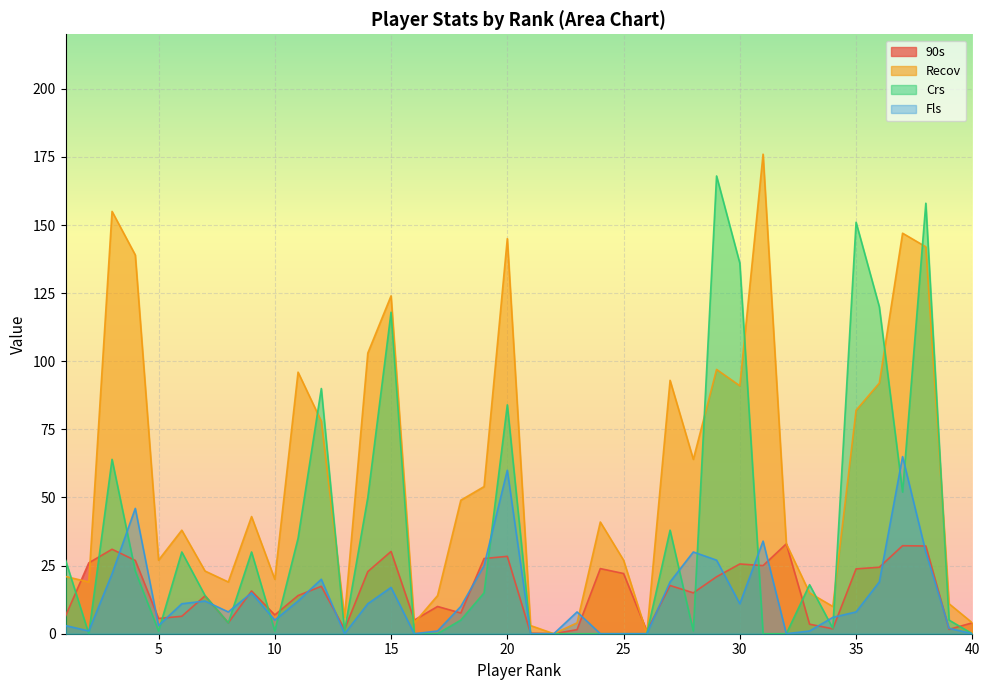

How many values in the Crs series exceed 14?

19